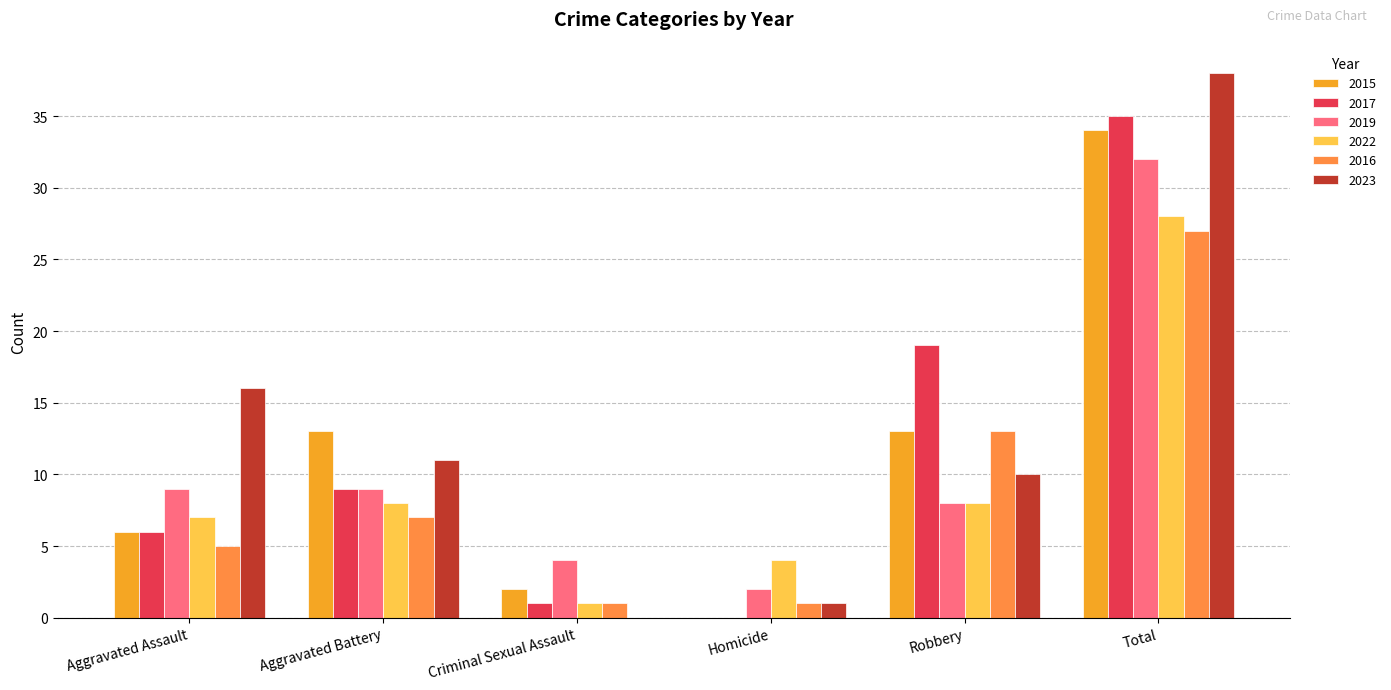

The value of 2023 at Aggravated Battery is 11. True or false?

True